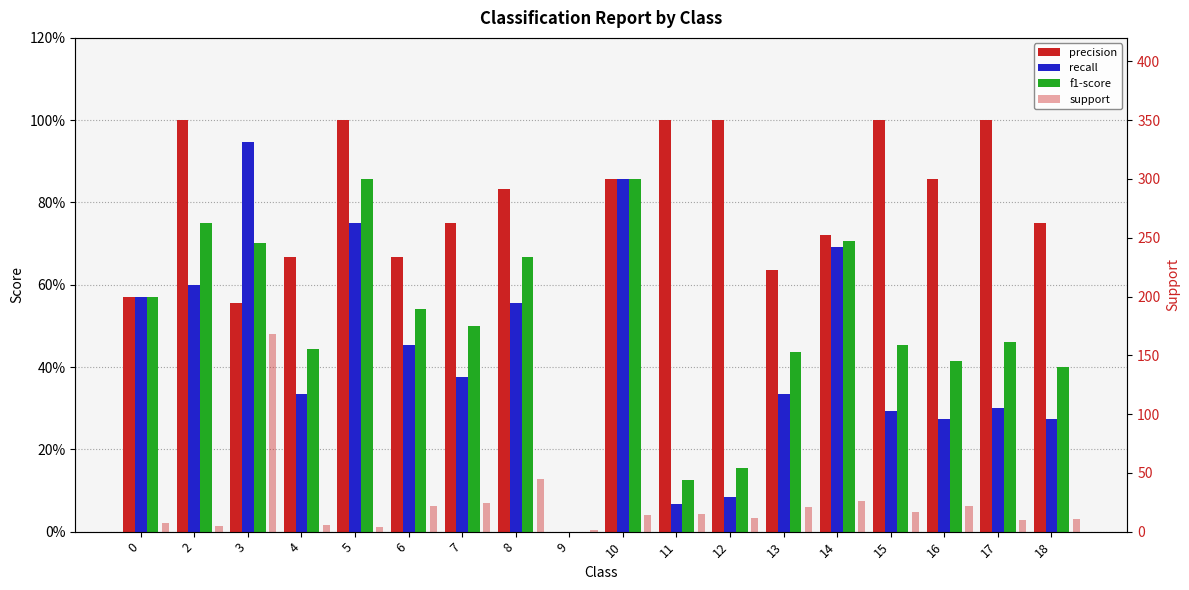

How many groups of bars are there?

18